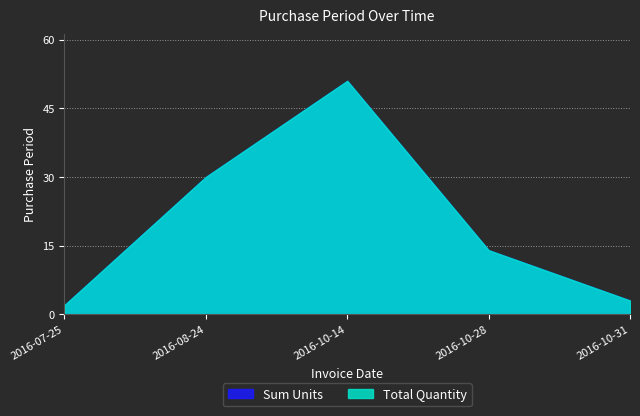

What is the sum of the Sum Units values at 2016-07-25 and 2016-10-14?

53